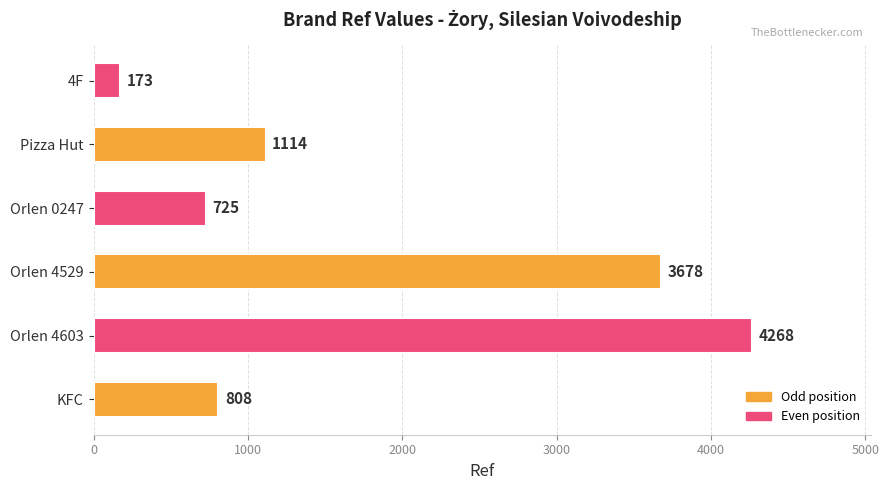

Are the bars grouped side by side (vs. stacked)?

No